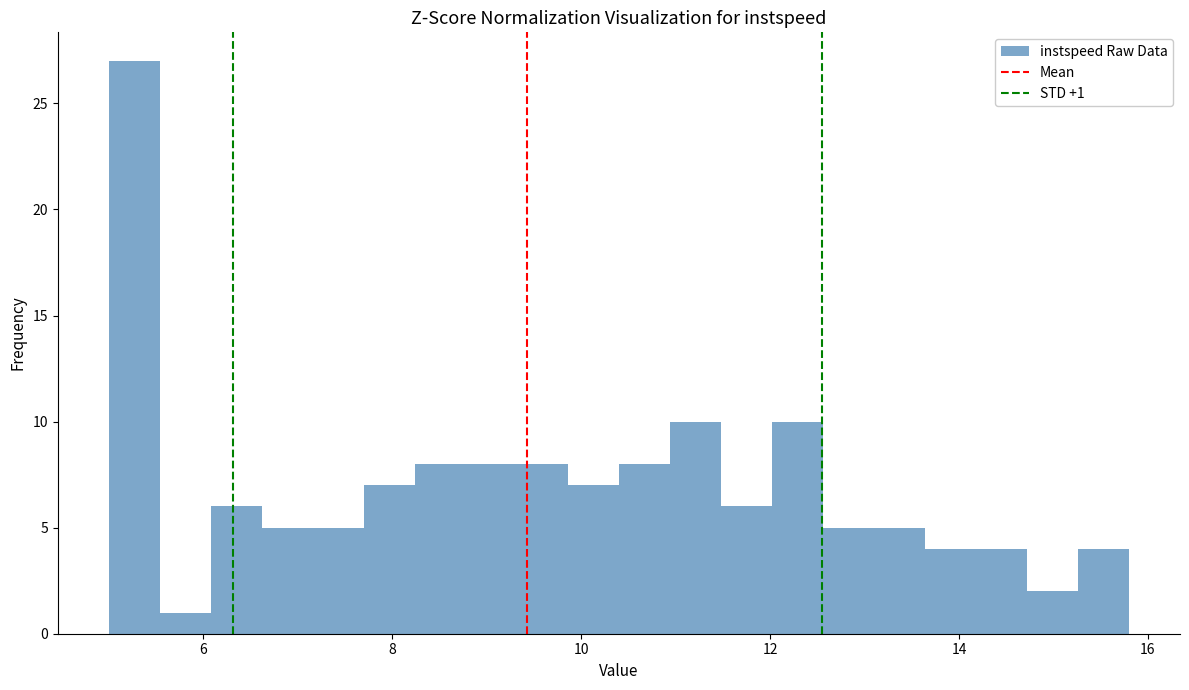

Read against the x-axis, roughly where is the centre of the tallest bar?

5.2